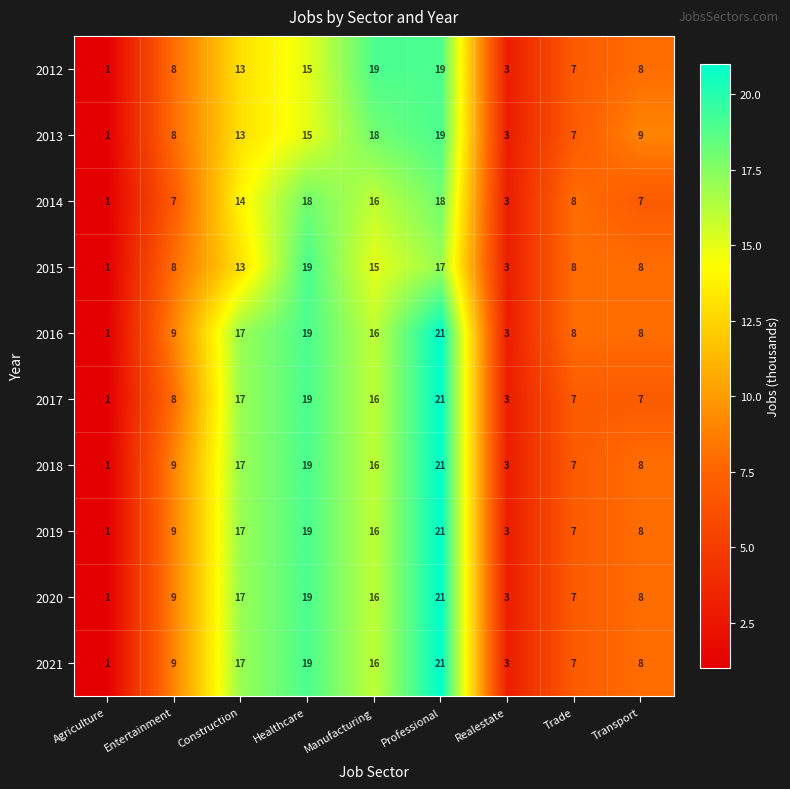

What is the spread (max minus min) of values at Transport?

2